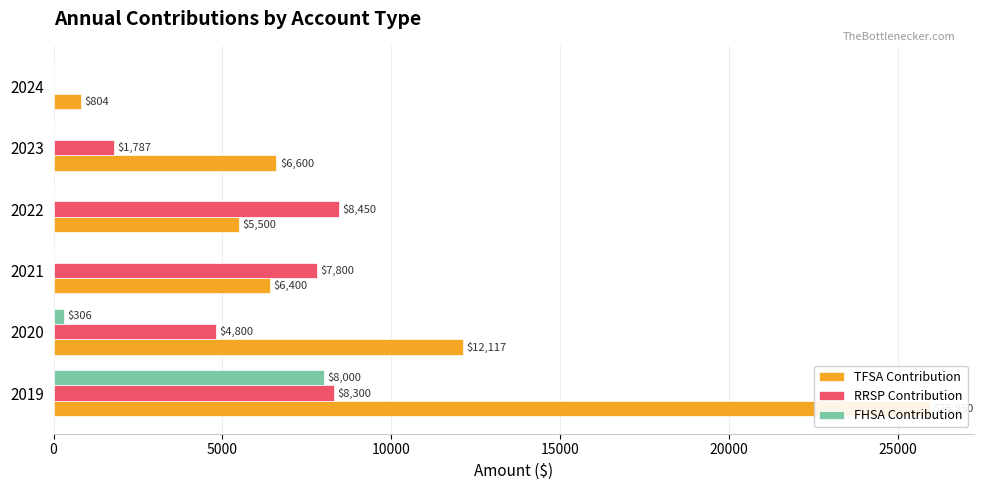

Which series has the widest spread of values?

TFSA Contribution